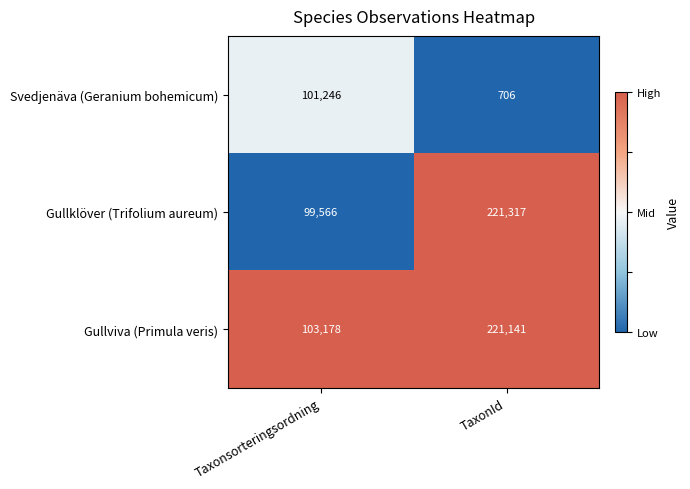

Reading left to right, what are all the values shown in this chart?

Svedjenäva (Geranium bohemicum): Taxonsorteringsordning=101246	TaxonId=706
Gullklöver (Trifolium aureum): Taxonsorteringsordning=99566	TaxonId=221317
Gullviva (Primula veris): Taxonsorteringsordning=103178	TaxonId=221141